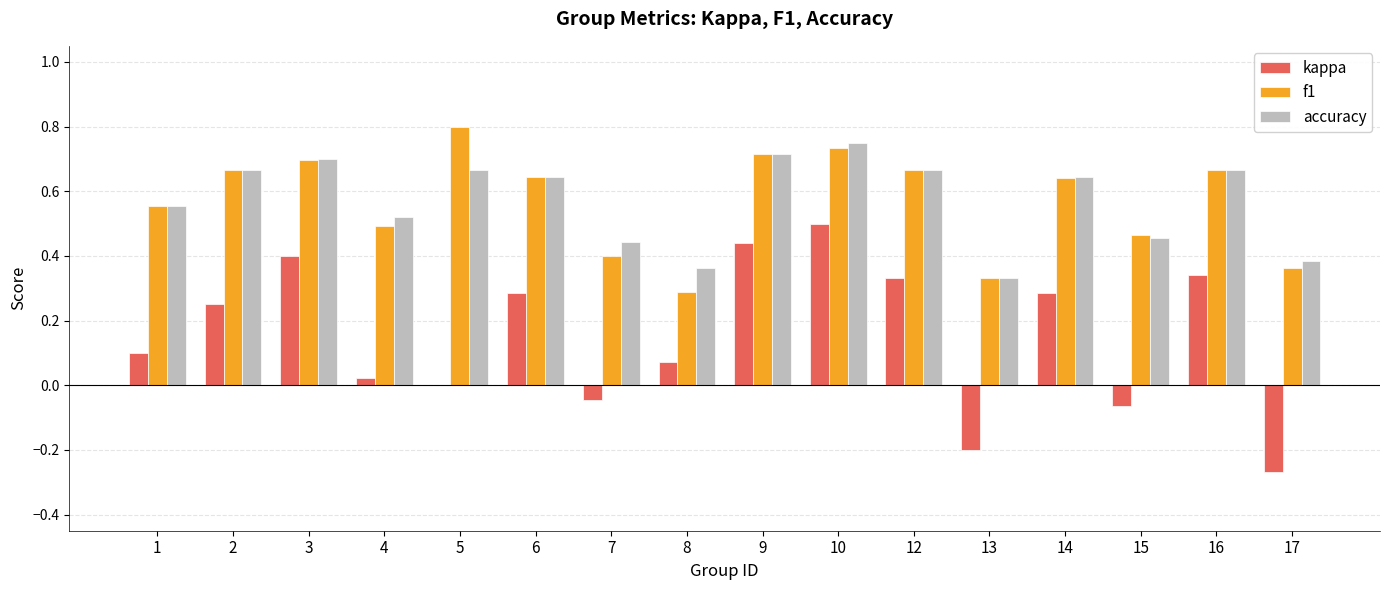

What is the total value across all series at 16?

1.7